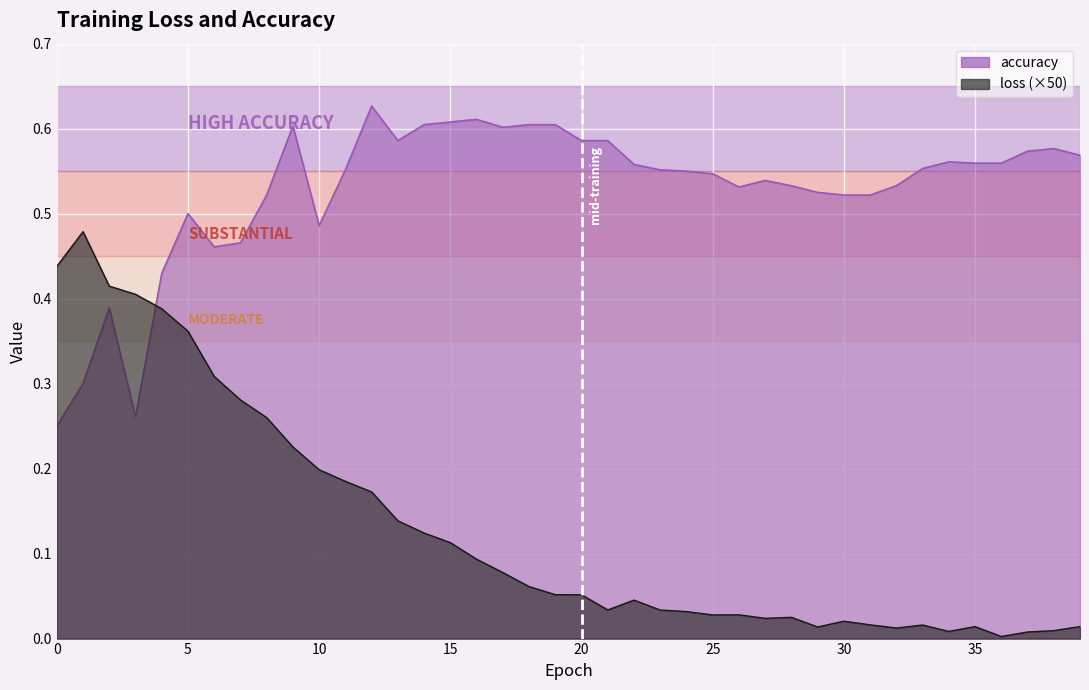

Is it true that accuracy equals 0.6 at 13?

True